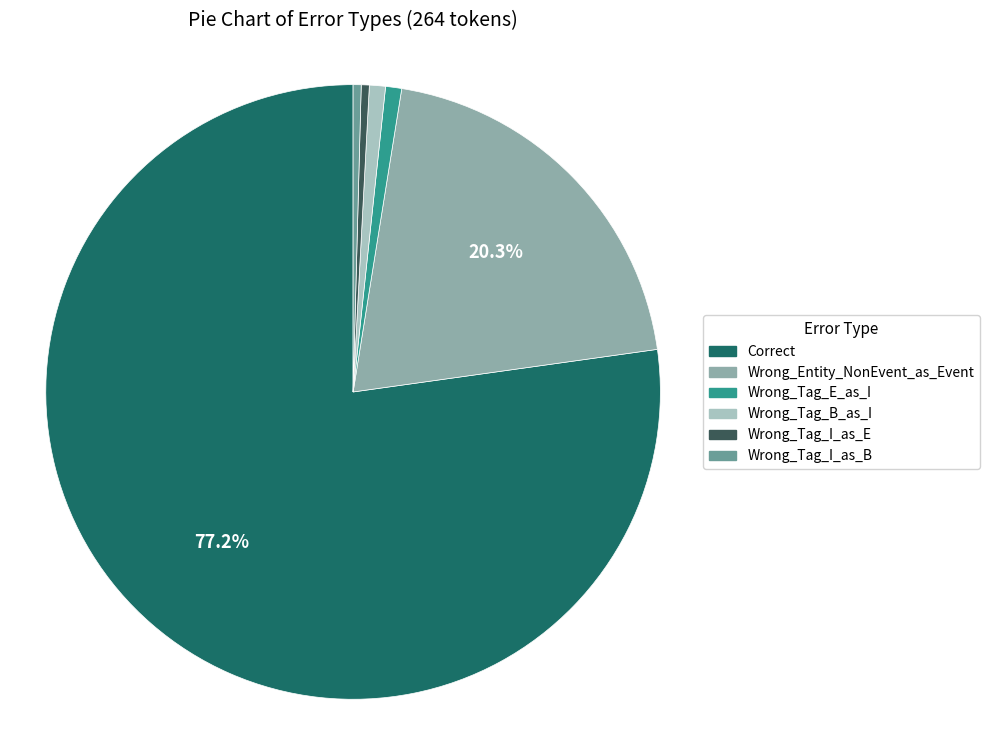

Which category has the biggest portion of the pie?

Correct